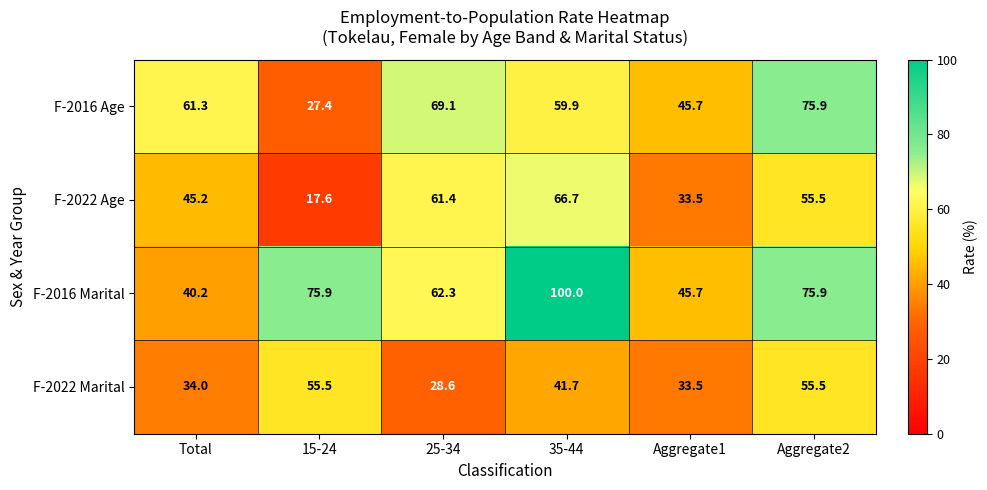

Reading right to left, what are all the values shown in this chart?

F-2016 Age: Aggregate2=75.9	Aggregate1=45.7	35-44=59.9	25-34=69.1	15-24=27.4	Total=61.3
F-2022 Age: Aggregate2=55.5	Aggregate1=33.5	35-44=66.7	25-34=61.4	15-24=17.6	Total=45.2
F-2016 Marital: Aggregate2=75.9	Aggregate1=45.7	35-44=100.0	25-34=62.3	15-24=75.9	Total=40.2
F-2022 Marital: Aggregate2=55.5	Aggregate1=33.5	35-44=41.7	25-34=28.6	15-24=55.5	Total=34.0